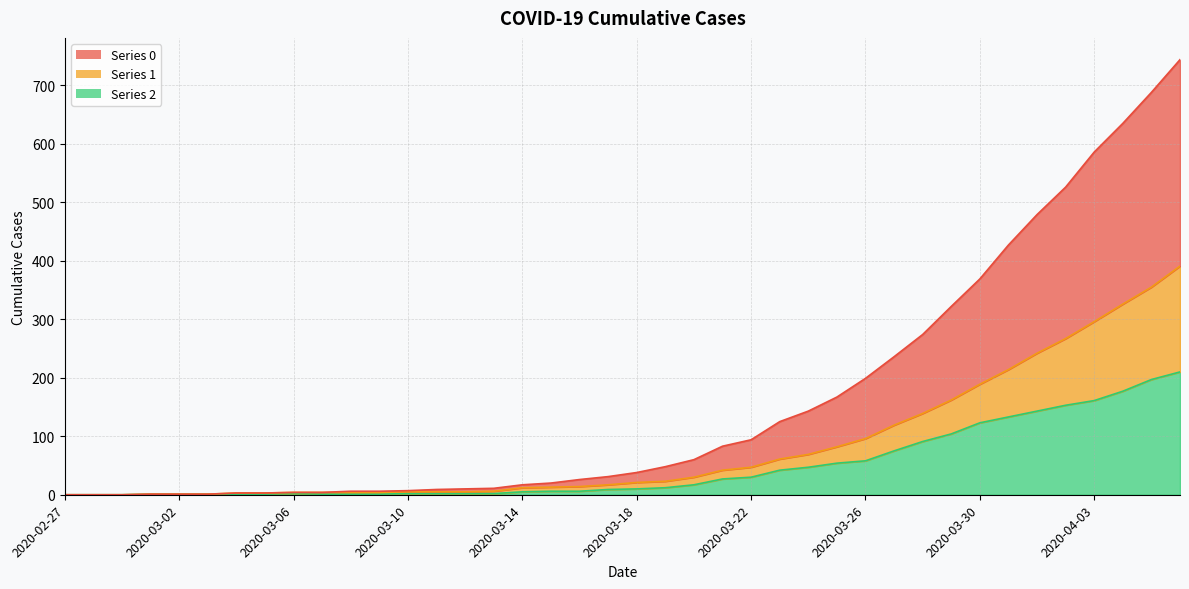

What are all the series names shown in the legend?

0, 1, 2